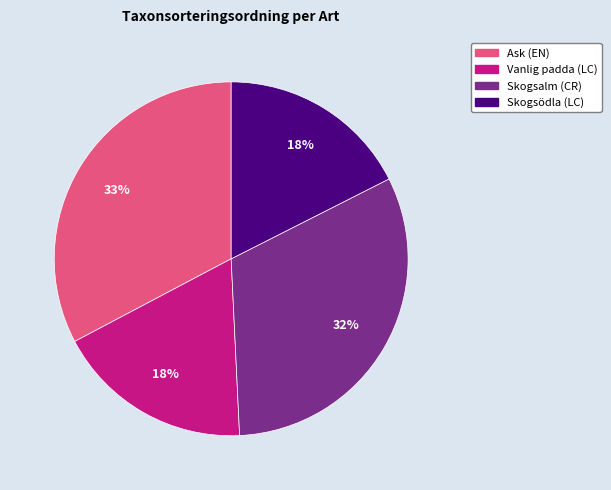

Do Skogsödla (LC) and Ask (EN) together represent more than half of the pie?

Yes